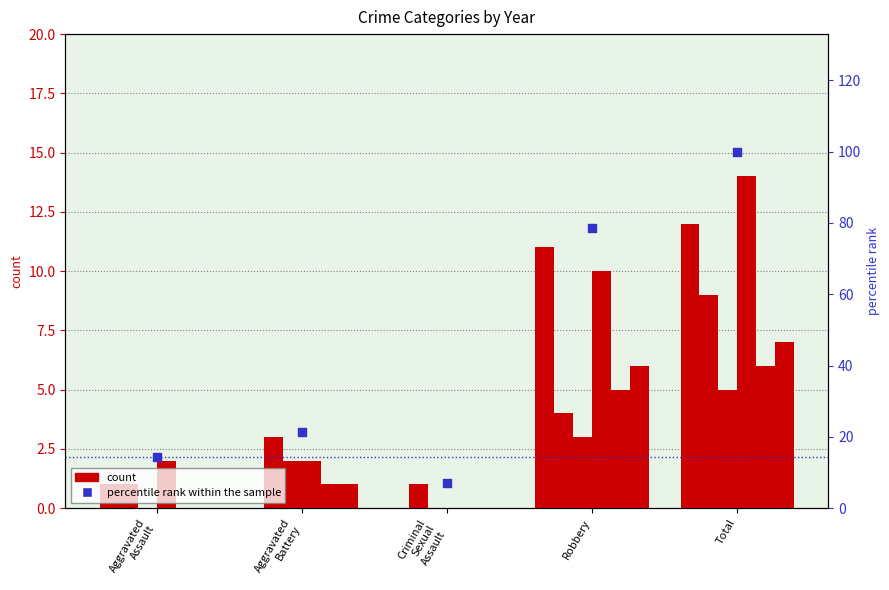

Approximately how many times larger is the value at Aggravated
Assault compared to Criminal
Sexual
Assault?

2.0